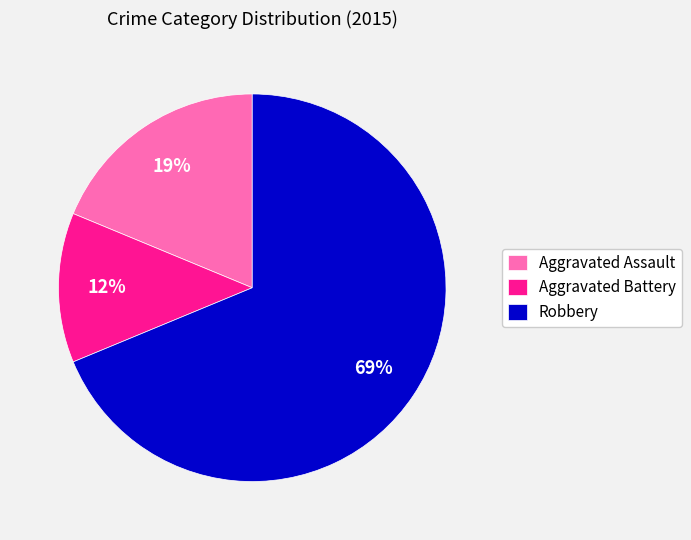

To the nearest percent, what is the average slice percentage?

33%